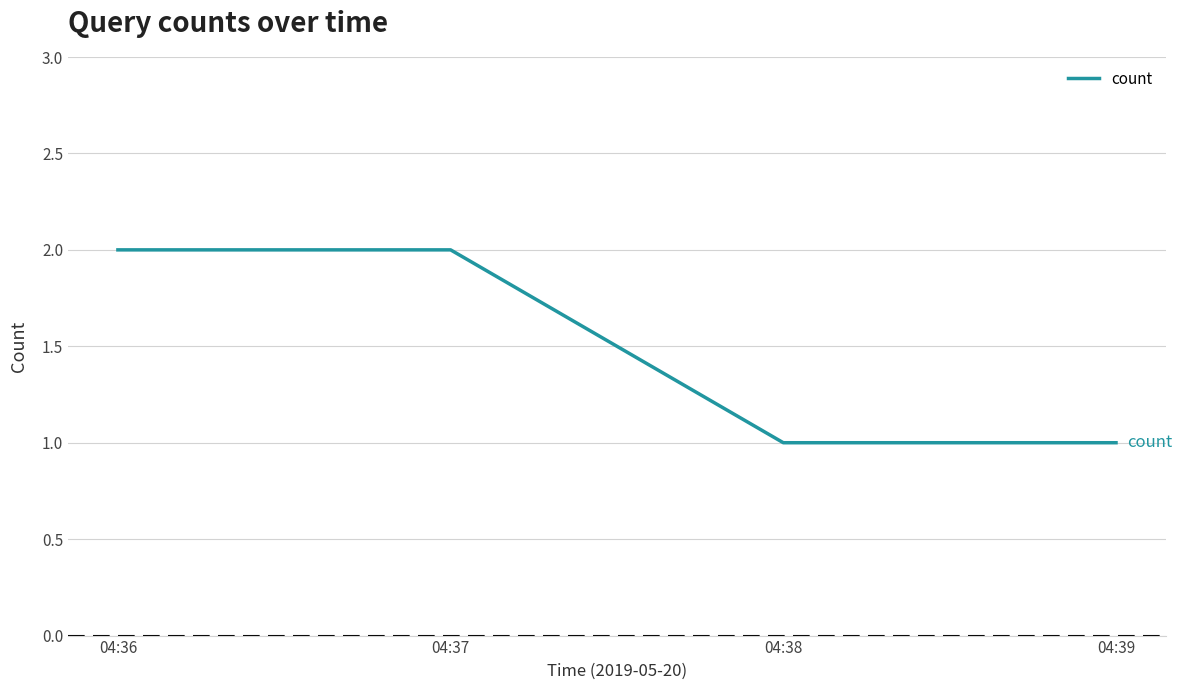

How many distinct data groups are displayed?

1